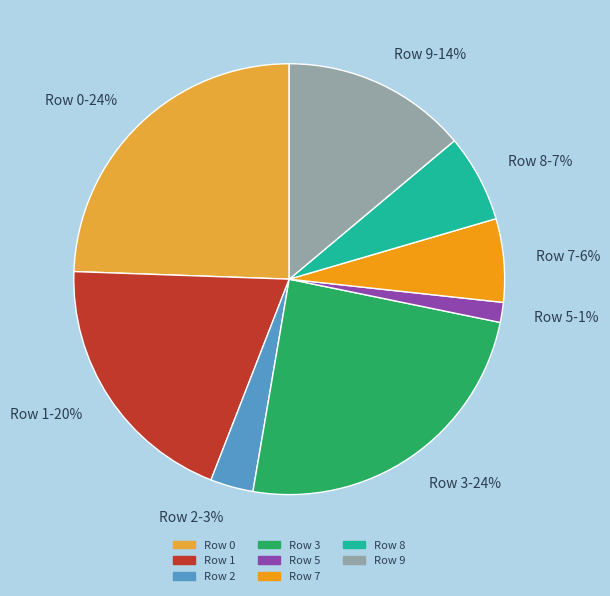

Is it true that Row 5-1% is 1% of the pie?

True